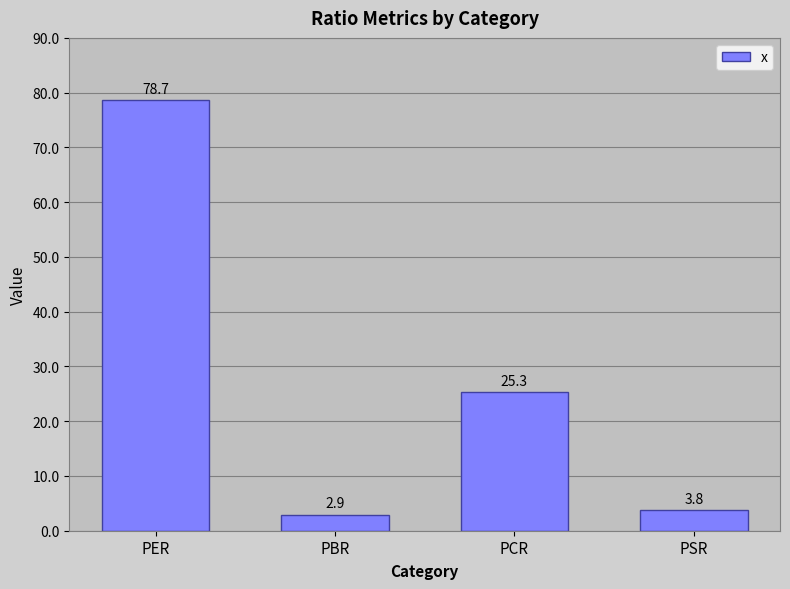

What is the smallest value displayed?

2.9